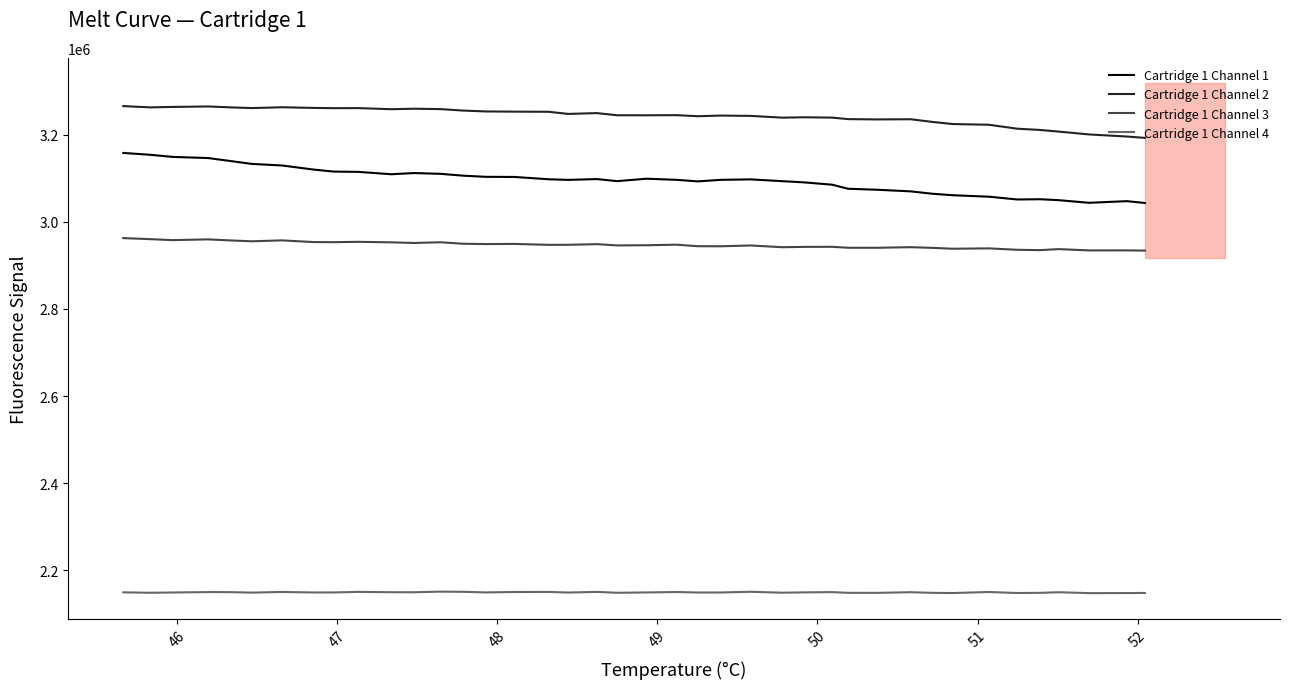

True or false: Cartridge 1 Channel 2 and Cartridge 1 Channel 4 intersect in this chart.

False